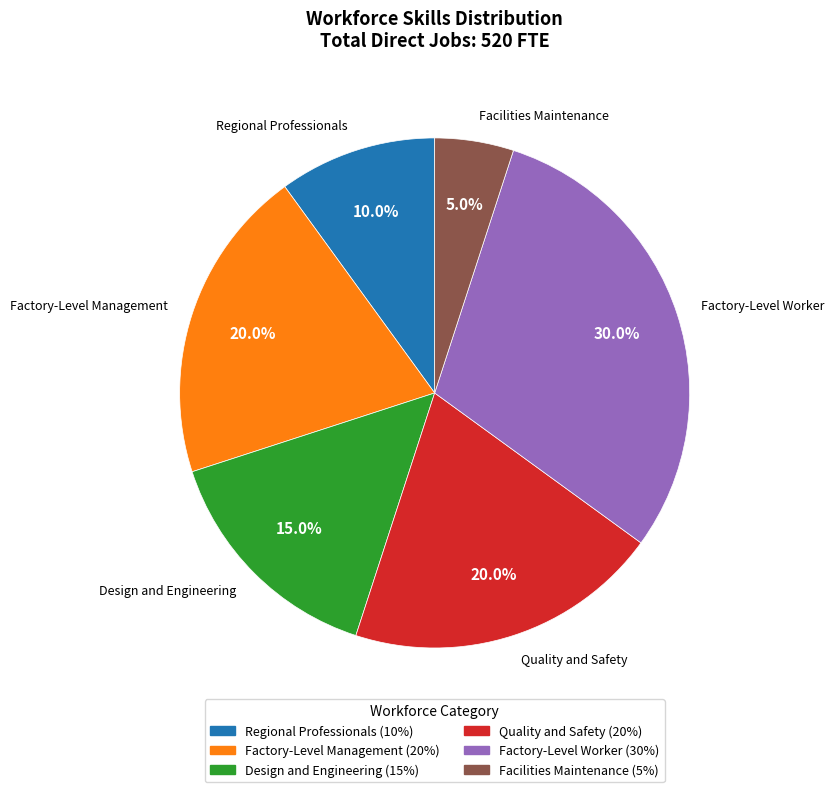

To the nearest percent, what is the difference between the largest and smallest slice percentages?

25%